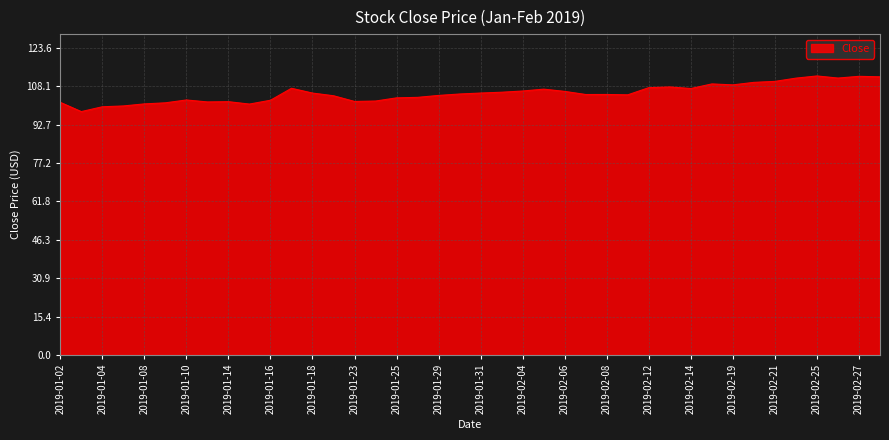

What is the greatest value displayed?

112.3